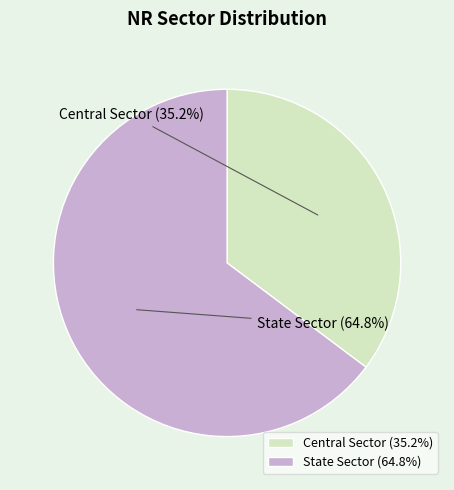

To the nearest percent, what is the difference between the largest and smallest slice percentages?

30%